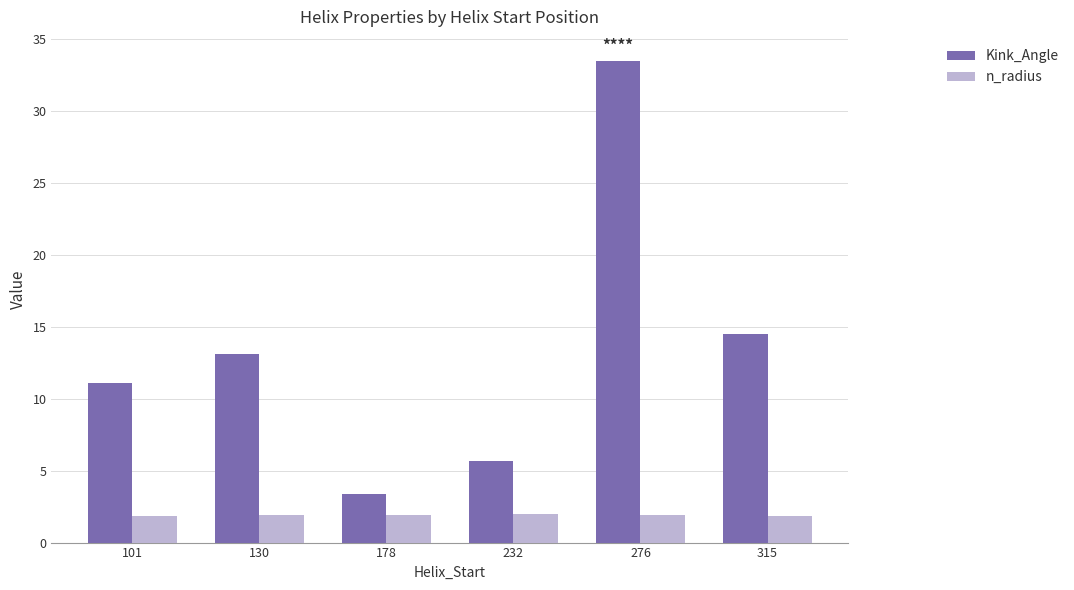

What is the spread (max minus min) of values at 232?

3.7